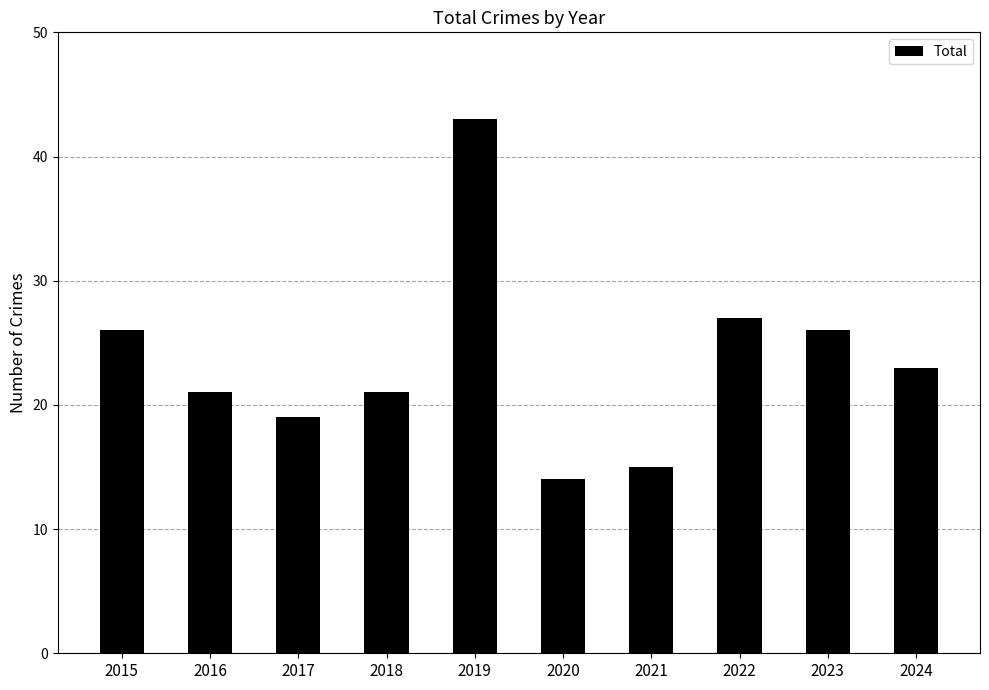

What is the sum of all values?

235